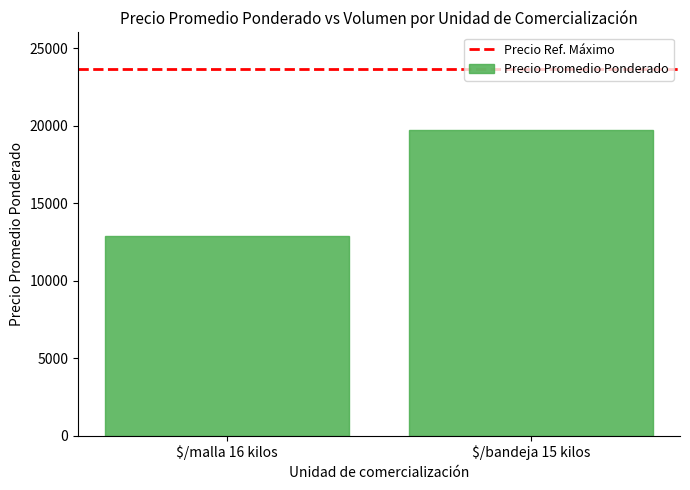

What is the difference between the maximum and minimum values?

6803